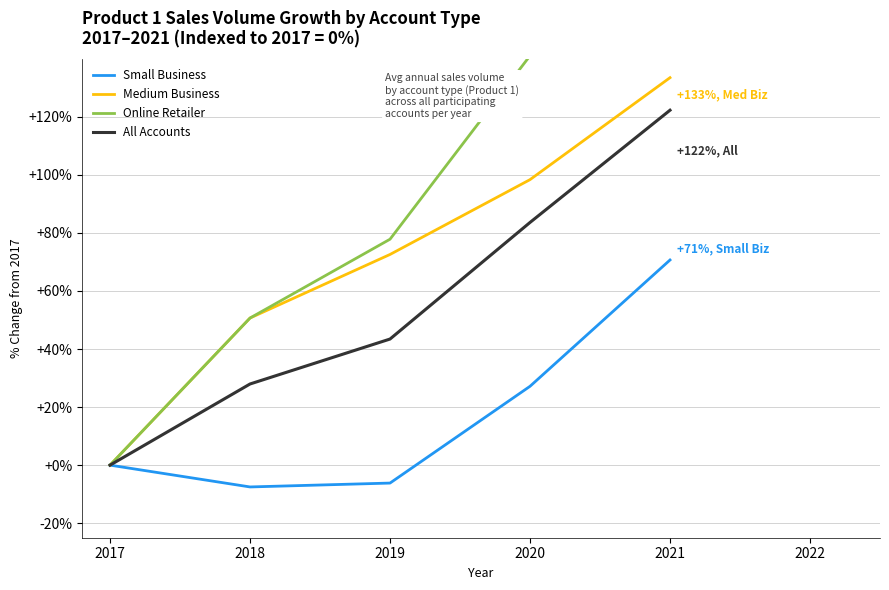

Is it true that Small Business equals 0.0 at 2017?

True